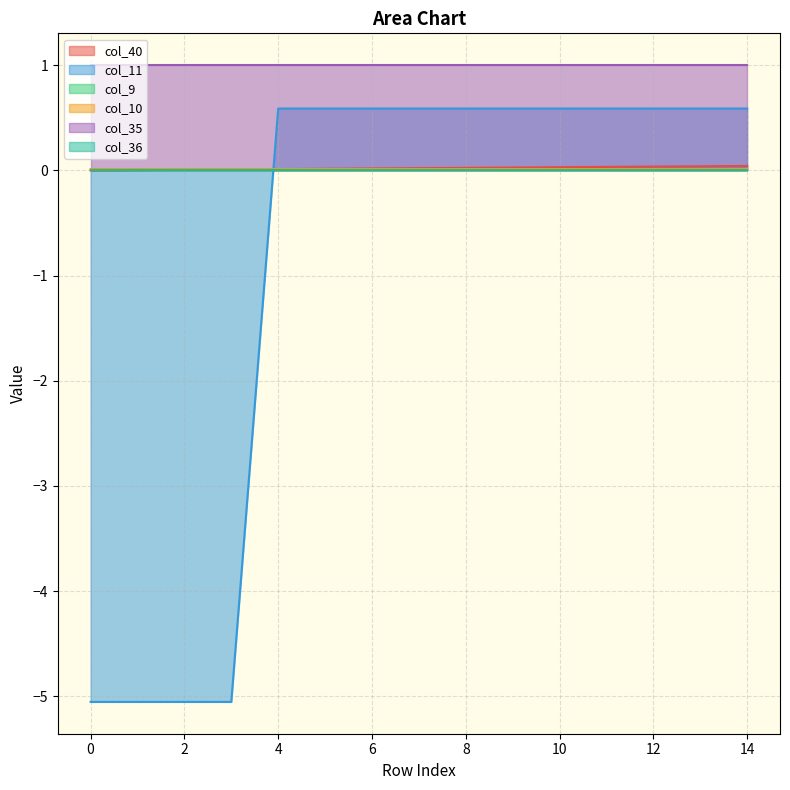

What is the value of the col_11 point at the 15th from the left?

0.6